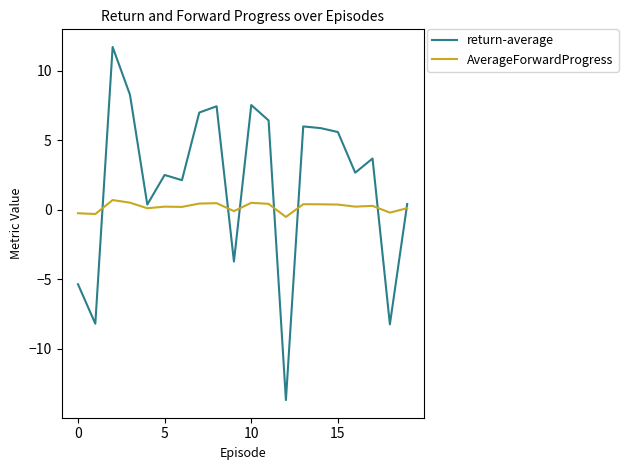

Rank the series by their maximum value, from lowest to highest.

AverageForwardProgress, return-average